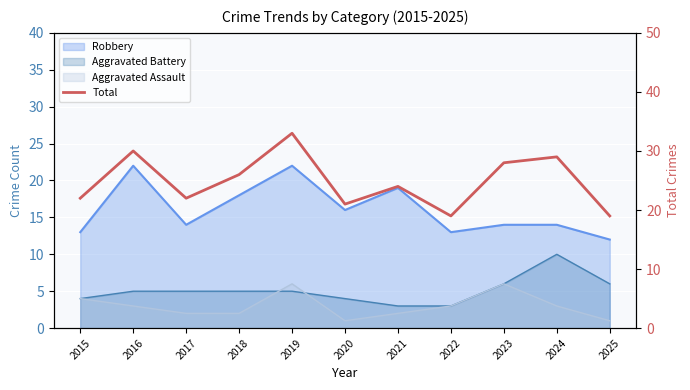

How many points are lower than both their immediate neighbors (excluding endpoints)?

3